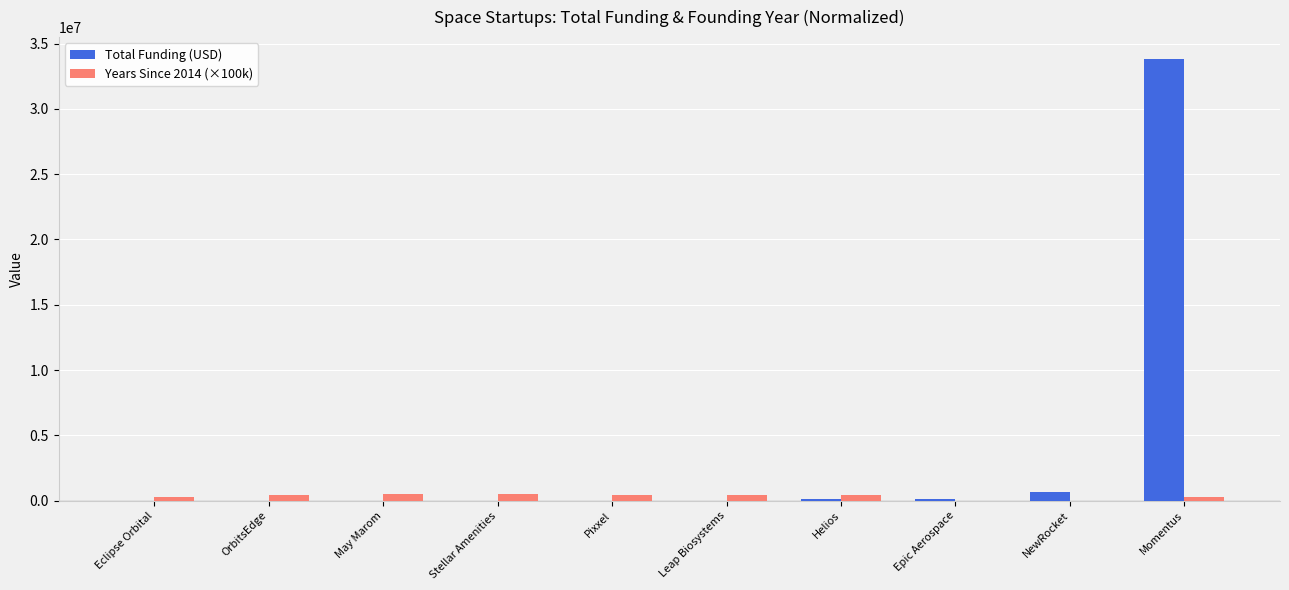

What is the maximum value shown in the chart?

33800000